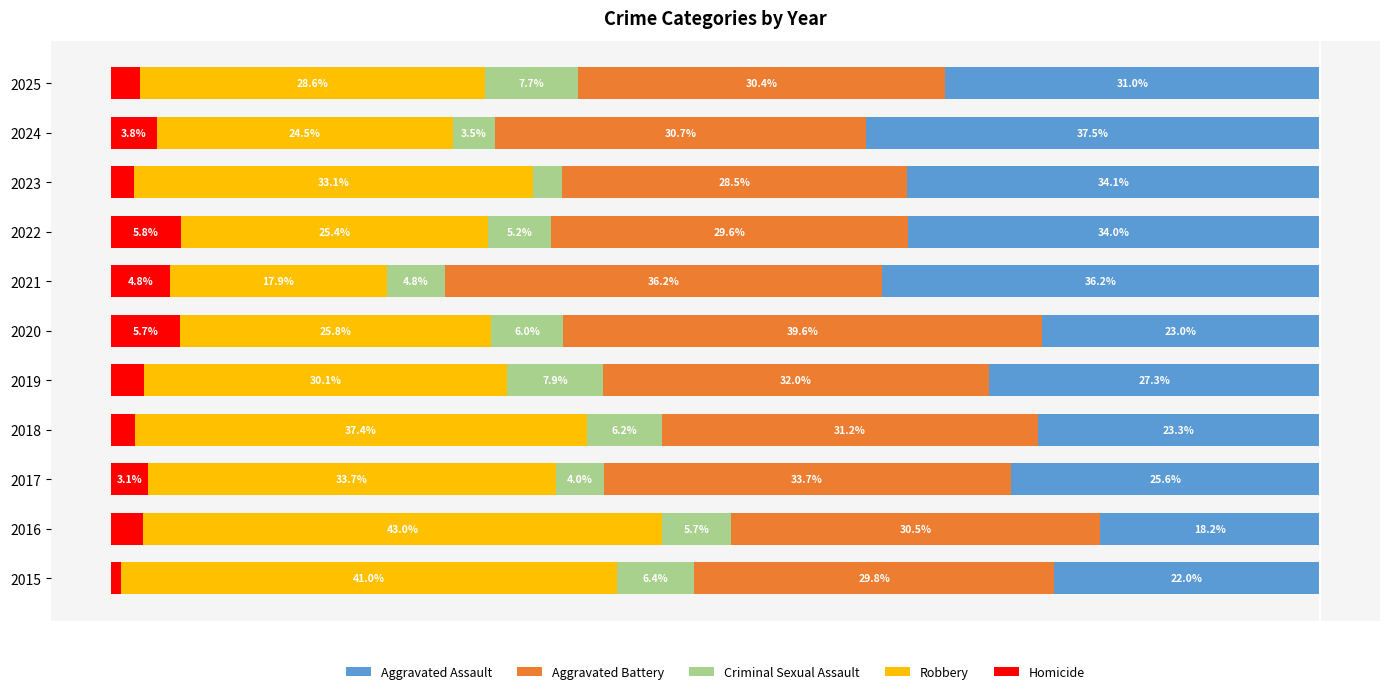

Which series has the widest spread of values?

Robbery